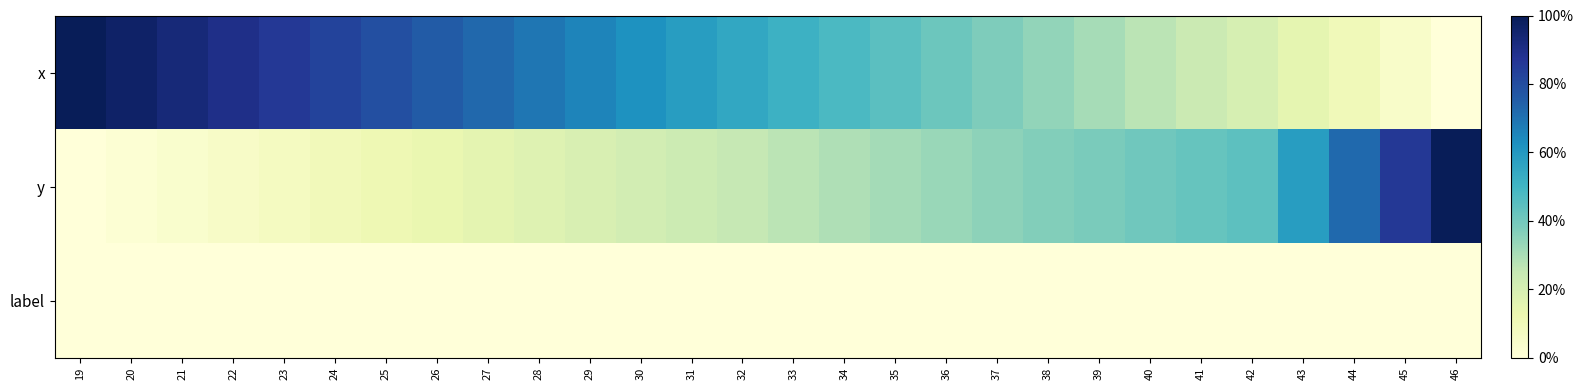

At how many categories does at least one series exceed 0?

28